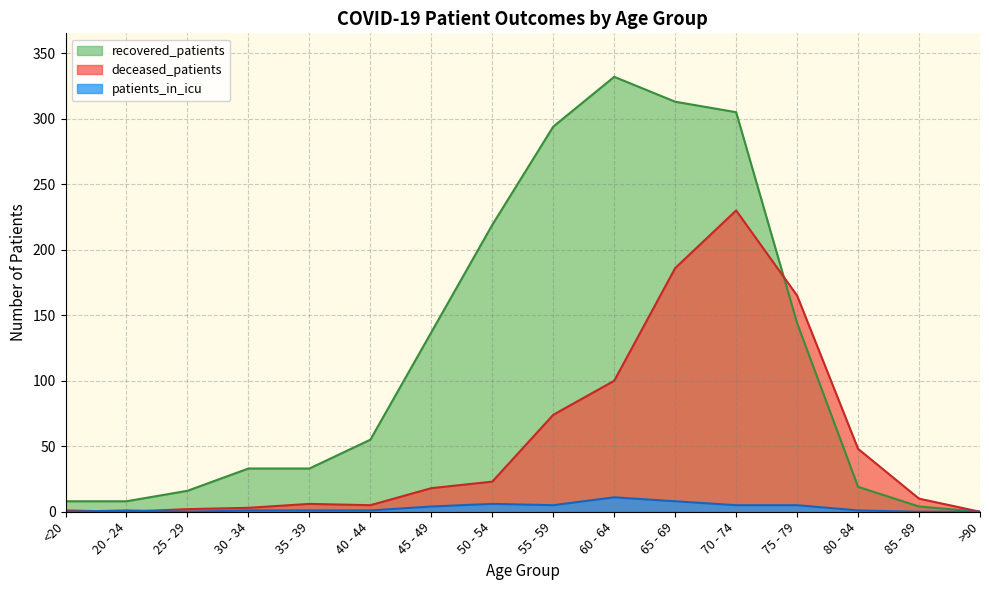

What is the total value across all series at 85 - 89?

14